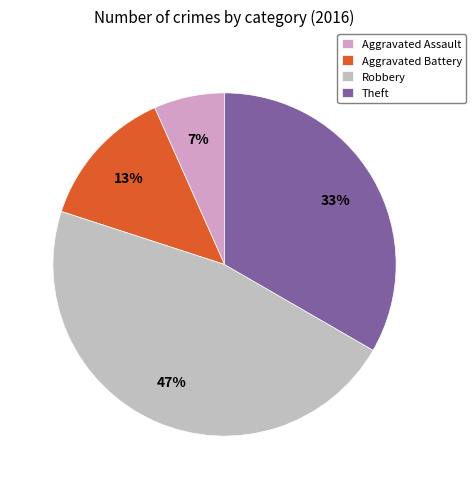

Count the number of slices in the pie.

4